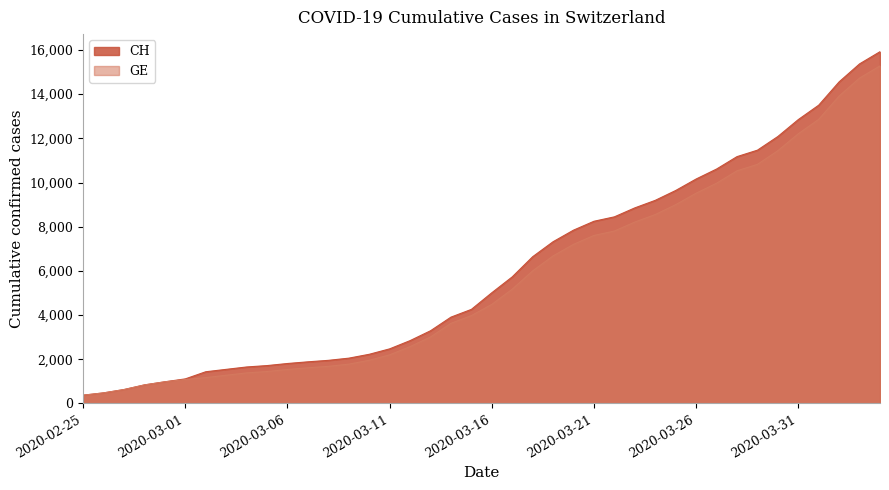

The value of GE at 2020-03-28 is 10533. True or false?

True